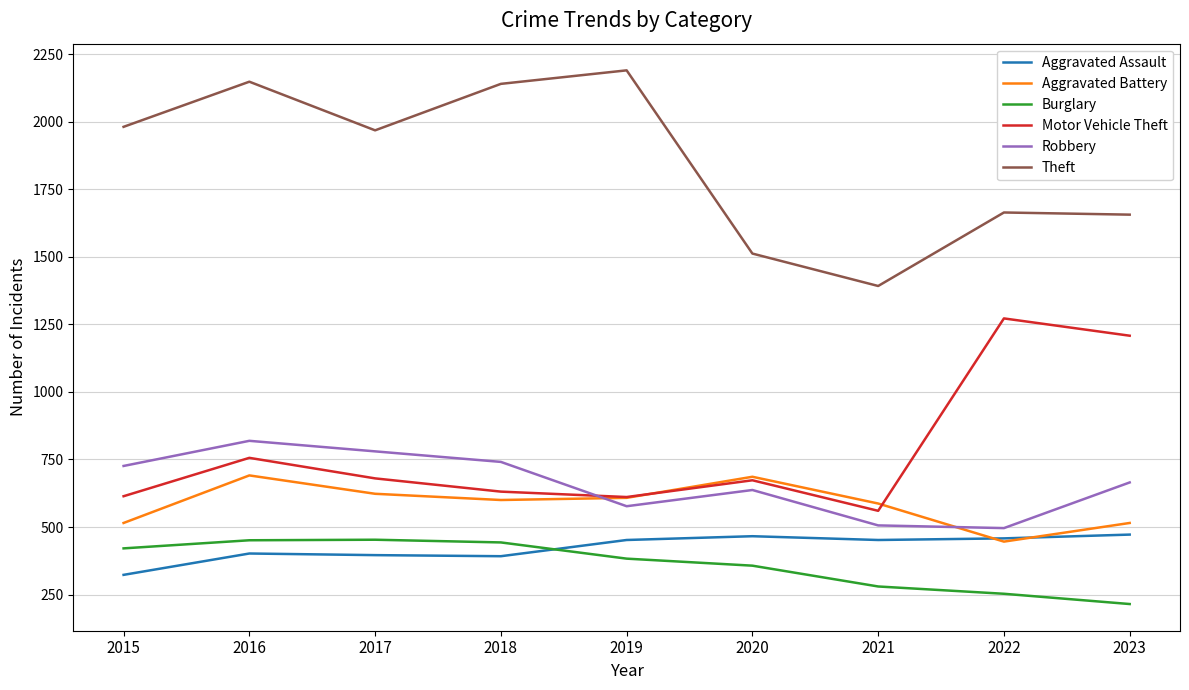

At how many categories does at least one series exceed 847?

9